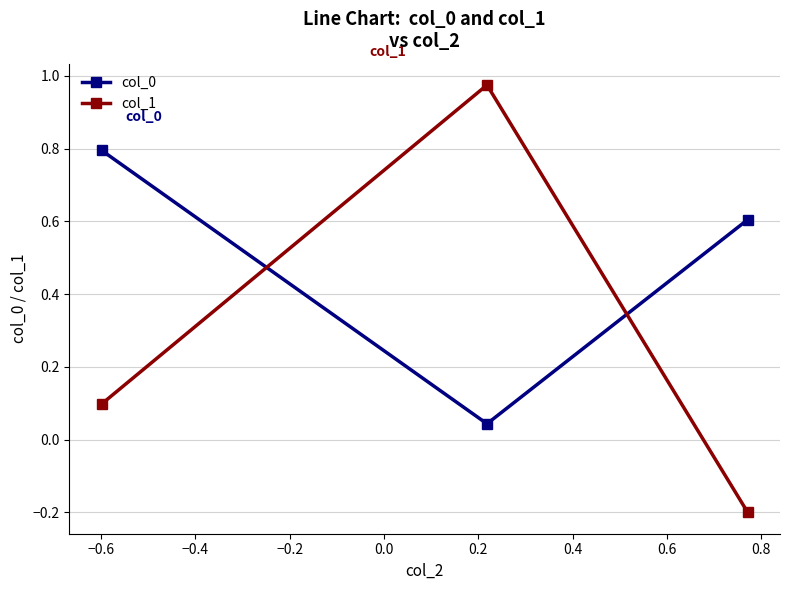

At how many categories does at least one series exceed 0?

3